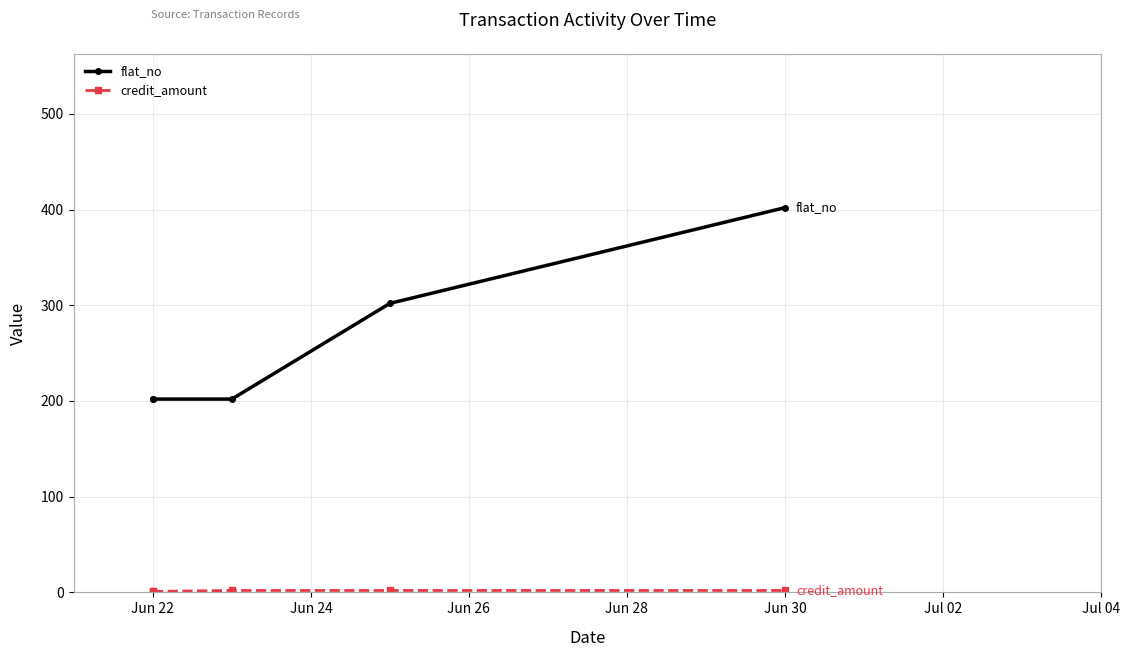

Which series changed the most between Jun 22 and Jun 24?

flat_no